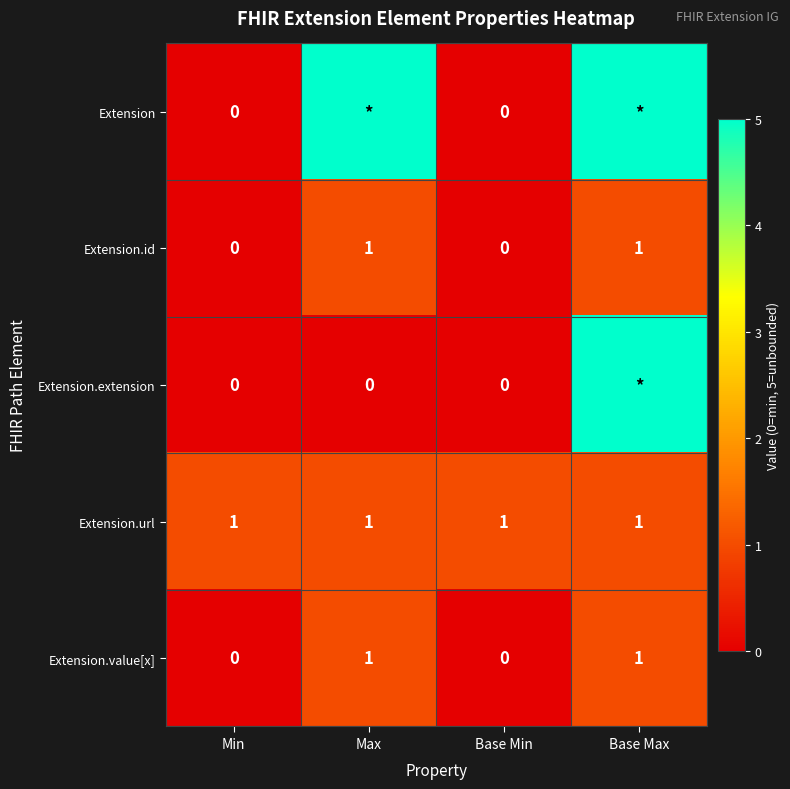

Count the Extension.value[x] values in the range 0 to 1.

4